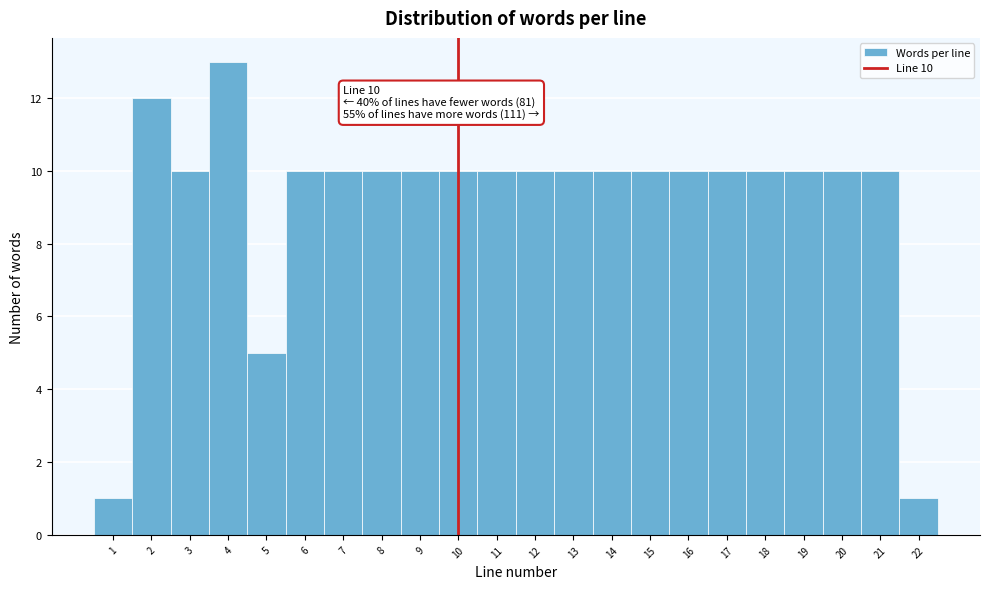

Which range on the x-axis has the tallest bar?

3.5 to 4.5